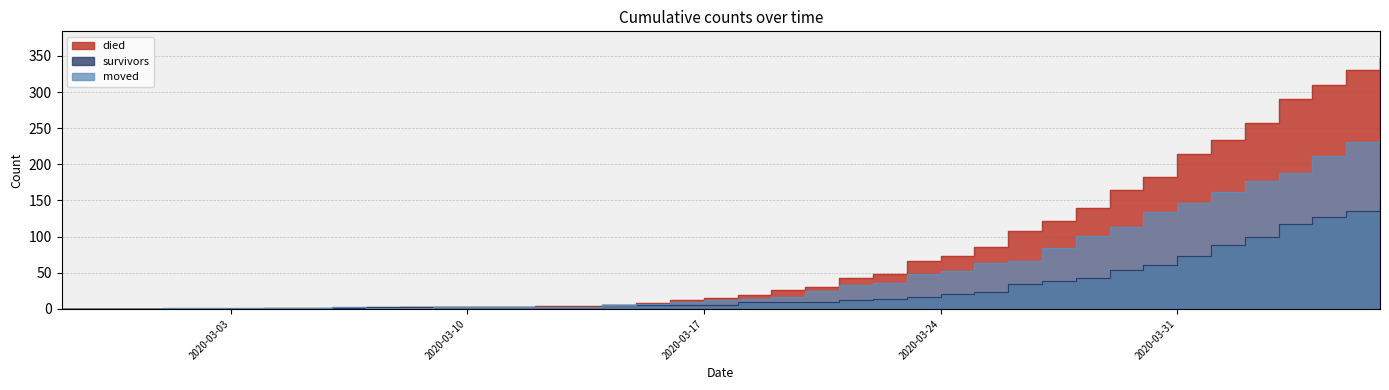

Reading left to right, what are all the values shown in this chart?

died: 2020-02-27=0	2020-02-28=0	2020-02-29=0	2020-03-01=0	2020-03-02=0	2020-03-03=0	2020-03-04=0	2020-03-05=0	2020-03-06=0	2020-03-07=0	2020-03-08=2	2020-03-09=2	2020-03-10=2	2020-03-11=3	2020-03-12=4	2020-03-13=4	2020-03-14=5	2020-03-15=8	2020-03-16=13	2020-03-17=15	2020-03-18=19	2020-03-19=26	2020-03-20=31	2020-03-21=43	2020-03-22=49	2020-03-23=66	2020-03-24=73	2020-03-25=85	2020-03-26=108	2020-03-27=122	2020-03-28=139	2020-03-29=165	2020-03-30=183	2020-03-31=214	2020-04-01=234	2020-04-02=257	2020-04-03=290	2020-04-04=309	2020-04-05=331	2020-04-06=349
survivors: 2020-02-27=0	2020-02-28=0	2020-02-29=0	2020-03-01=0	2020-03-02=0	2020-03-03=0	2020-03-04=1	2020-03-05=1	2020-03-06=1	2020-03-07=2	2020-03-08=2	2020-03-09=2	2020-03-10=2	2020-03-11=2	2020-03-12=2	2020-03-13=3	2020-03-14=5	2020-03-15=5	2020-03-16=6	2020-03-17=6	2020-03-18=9	2020-03-19=9	2020-03-20=10	2020-03-21=12	2020-03-22=14	2020-03-23=16	2020-03-24=20	2020-03-25=24	2020-03-26=34	2020-03-27=39	2020-03-28=43	2020-03-29=54	2020-03-30=61	2020-03-31=73	2020-04-01=88	2020-04-02=99	2020-04-03=118	2020-04-04=127	2020-04-05=136	2020-04-06=154
moved: 2020-02-27=0	2020-02-28=0	2020-02-29=0	2020-03-01=1	2020-03-02=1	2020-03-03=1	2020-03-04=1	2020-03-05=1	2020-03-06=2	2020-03-07=1	2020-03-08=1	2020-03-09=2	2020-03-10=2	2020-03-11=2	2020-03-12=2	2020-03-13=2	2020-03-14=5	2020-03-15=7	2020-03-16=9	2020-03-17=12	2020-03-18=14	2020-03-19=17	2020-03-20=25	2020-03-21=33	2020-03-22=36	2020-03-23=48	2020-03-24=52	2020-03-25=63	2020-03-26=66	2020-03-27=84	2020-03-28=101	2020-03-29=113	2020-03-30=134	2020-03-31=146	2020-04-01=162	2020-04-02=177	2020-04-03=188	2020-04-04=211	2020-04-05=231	2020-04-06=249